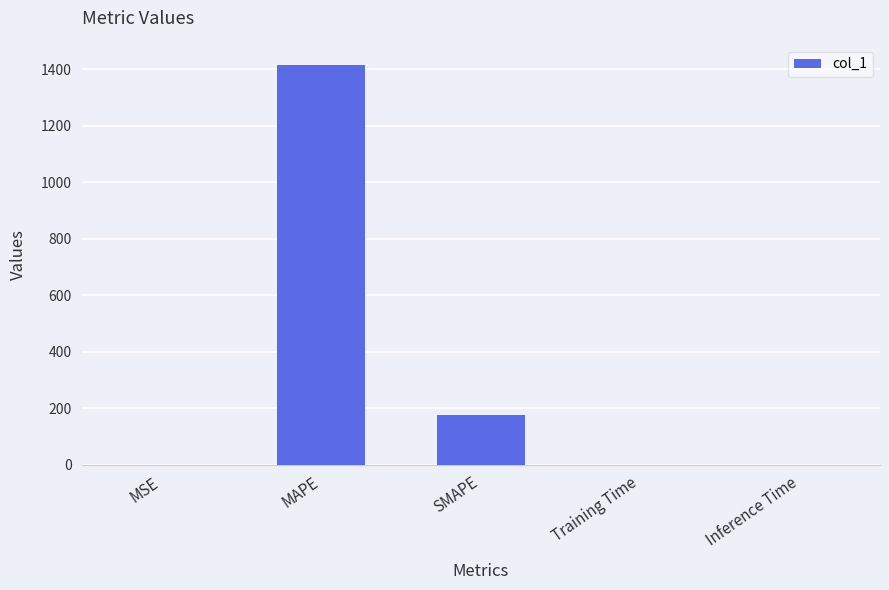

At which category does the chart reach its peak across all series?

MAPE